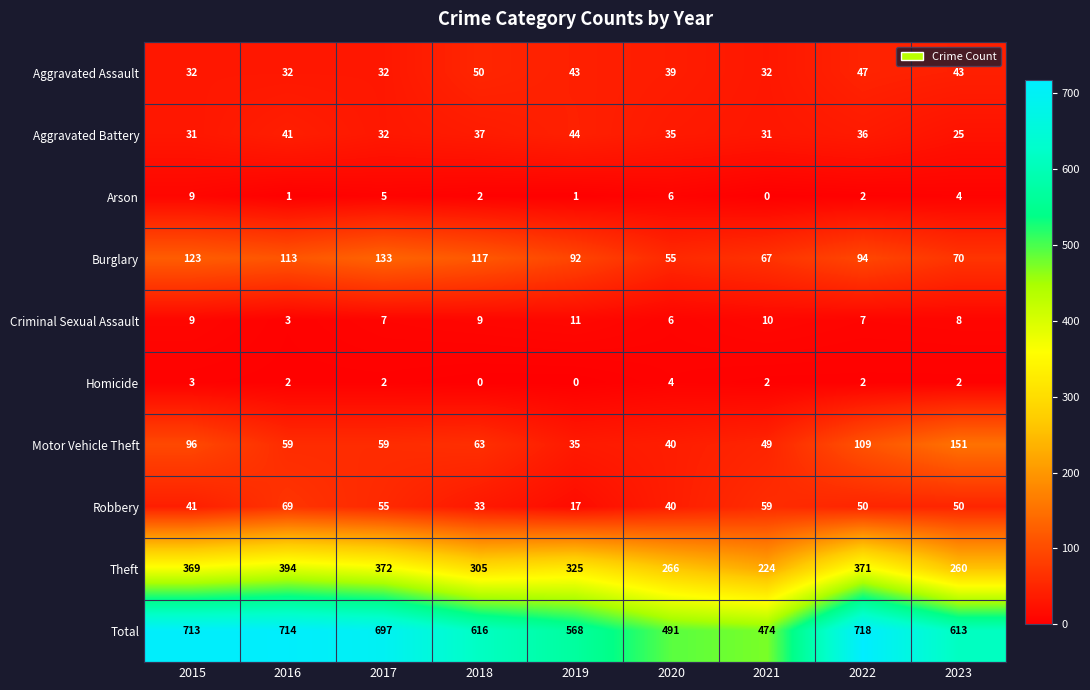

Which series changed the most between 2016 and 2020?

Total